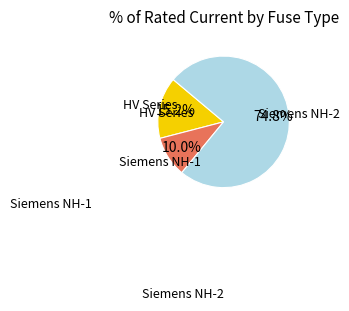

Is there a majority slice in this chart?

Yes